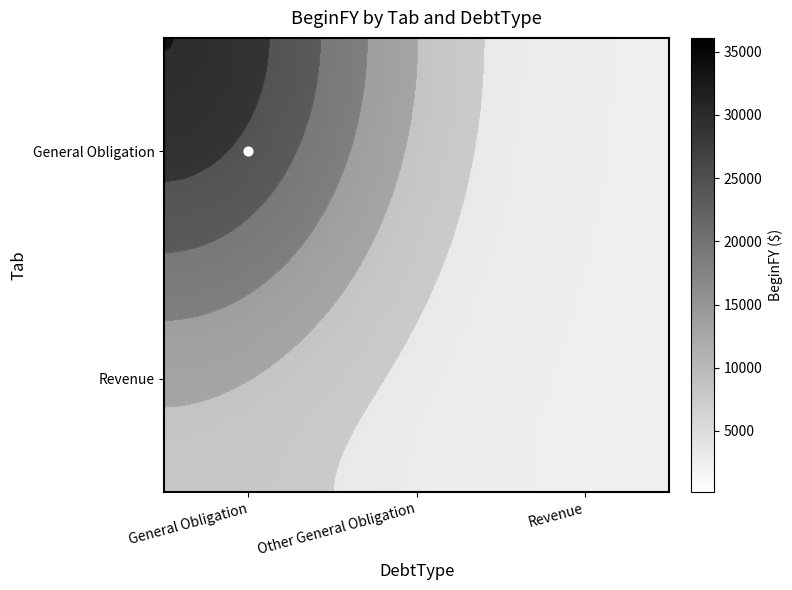

Count the General Obligation values in the range 0 to 58011.

3